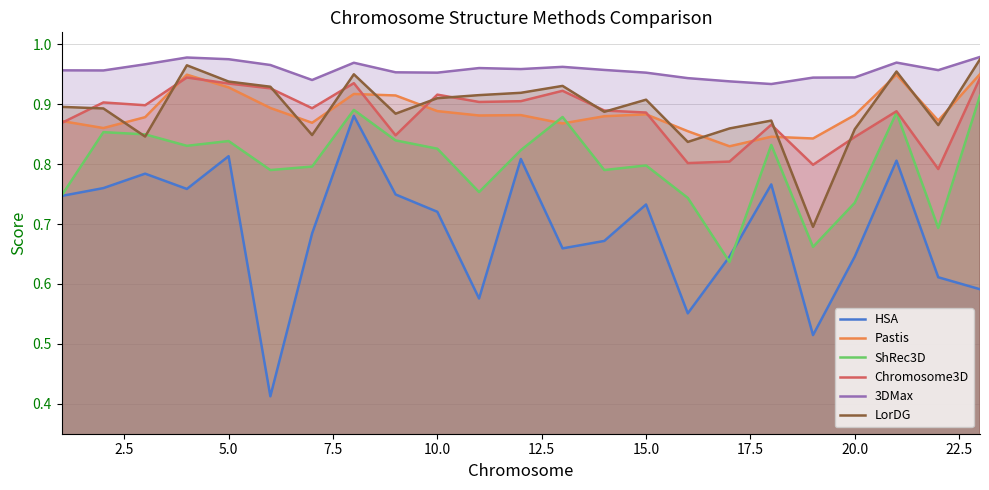

True or false: 3DMax and Pastis cross at least once.

False